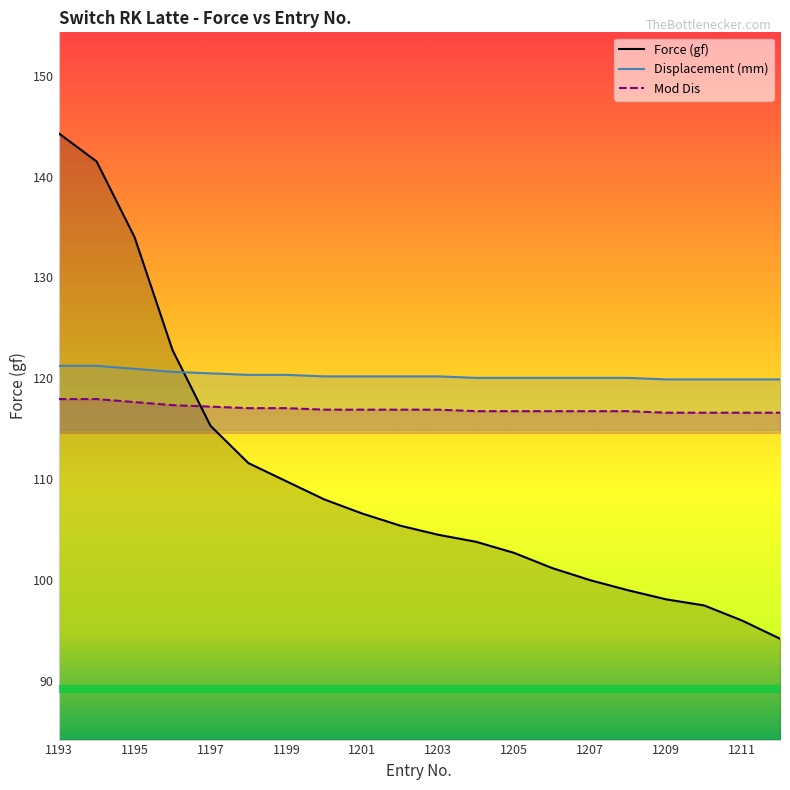

How many intersections are there between Mod Dis and Force (gf)?

1